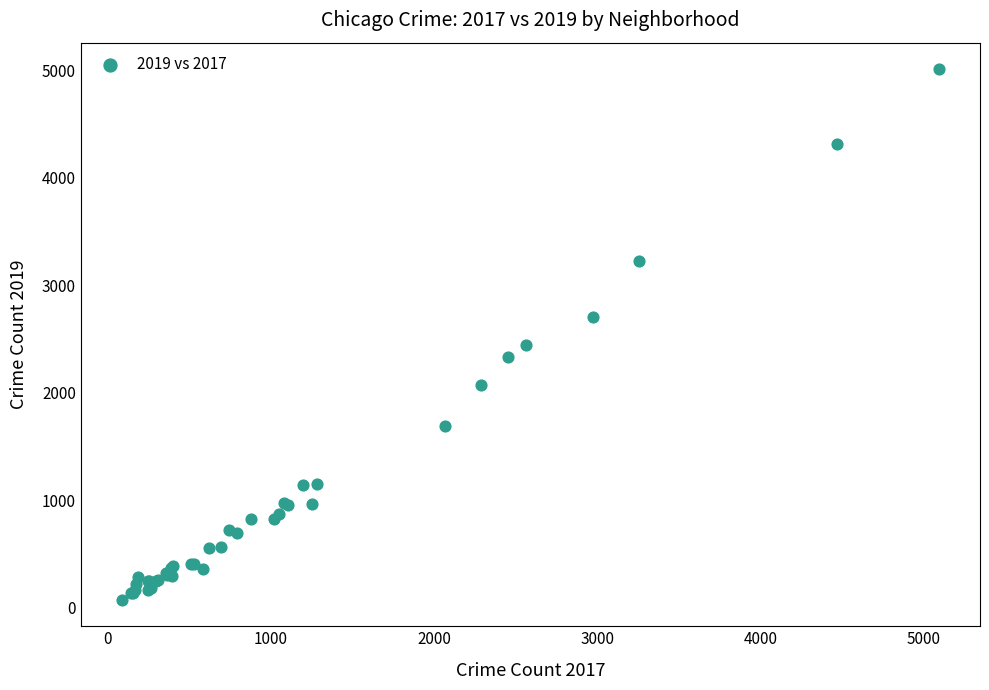

What Y value in the scatter plot is closest to 2542?

2441